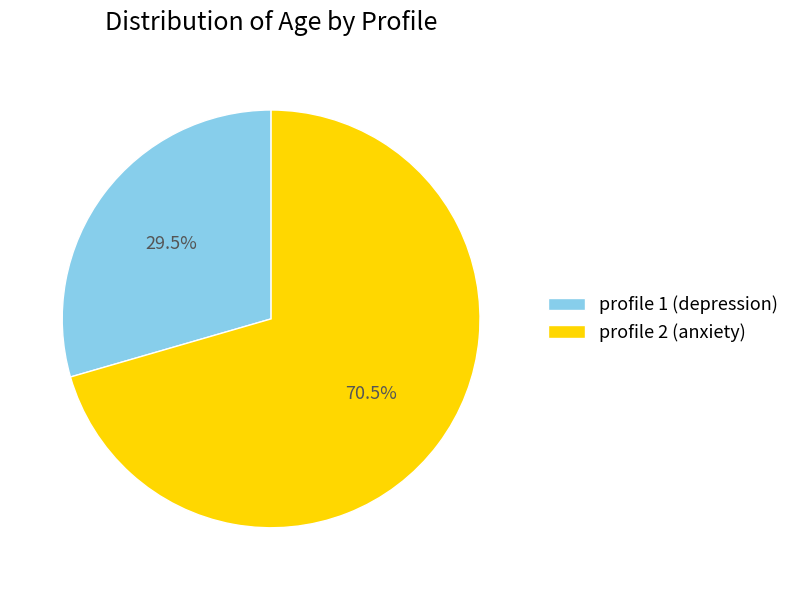

Which has a higher value, profile 1 (depression) or profile 2 (anxiety)?

profile 2 (anxiety)